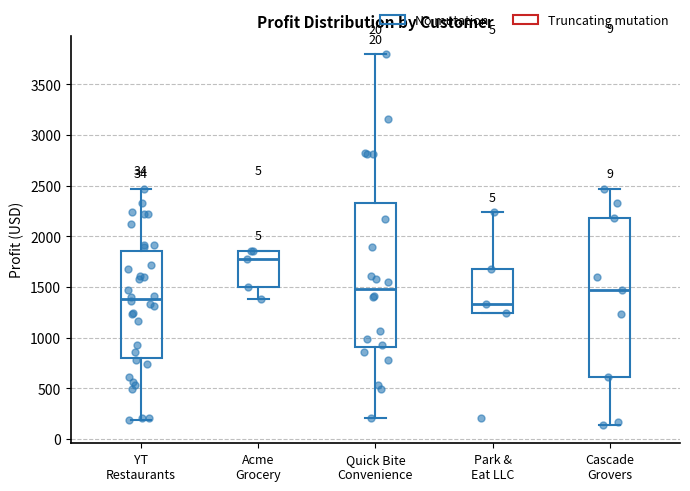

Reading left to right, transcribe this box plot: for each box, give where its median line is, the range the box spans, and where its two whiskers end, as read against the y-axis. The values are not printed on the chart, so give them approximately, as read against the axis.

YT Restaurants: median 1400, box 800 to 1850, whiskers 200 to 2450
Acme Grocery: median 1800, box 1500 to 1850, whiskers 1400 to 1850
Quick Bite Convenience: median 1500, box 900 to 2350, whiskers 200 to 3800
Park & Eat LLC: median 1350, box 1250 to 1700, whiskers 1250 to 2250
Cascade Grovers: median 1500, box 600 to 2200, whiskers 150 to 2450